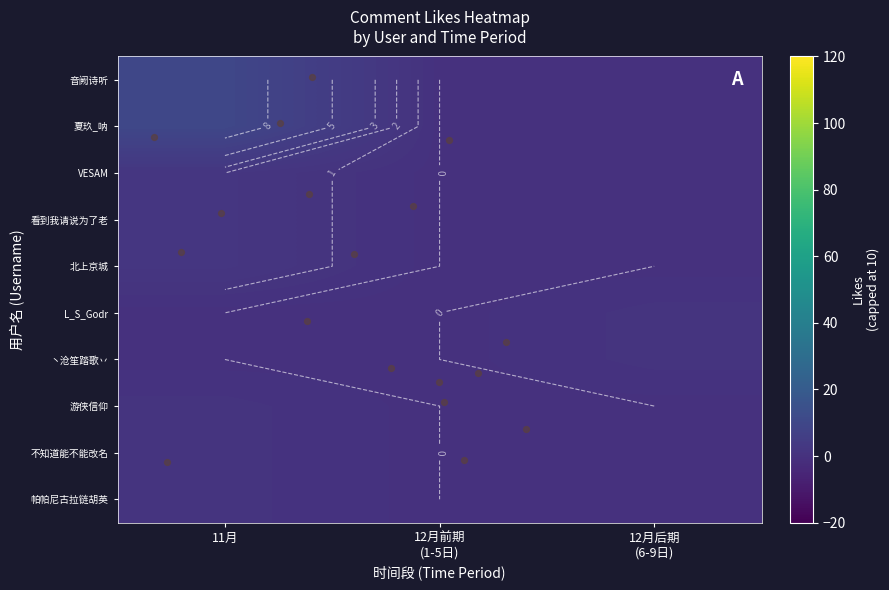

How many data points does each series have?

3